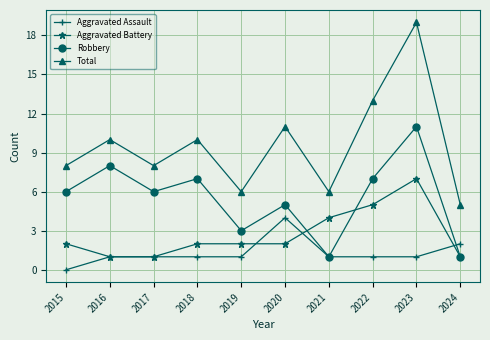

Is the value of Aggravated Battery at 2020 greater than the value of Aggravated Assault at 2023?

Yes